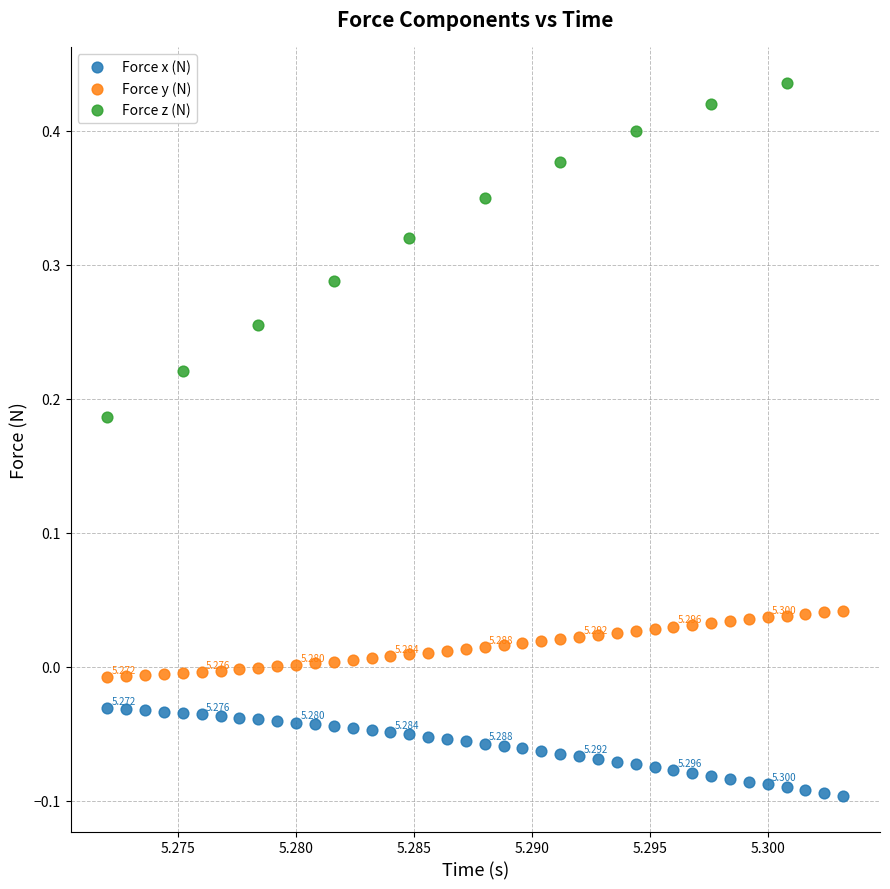

Which series contains the highest Y value?

Force z (N)